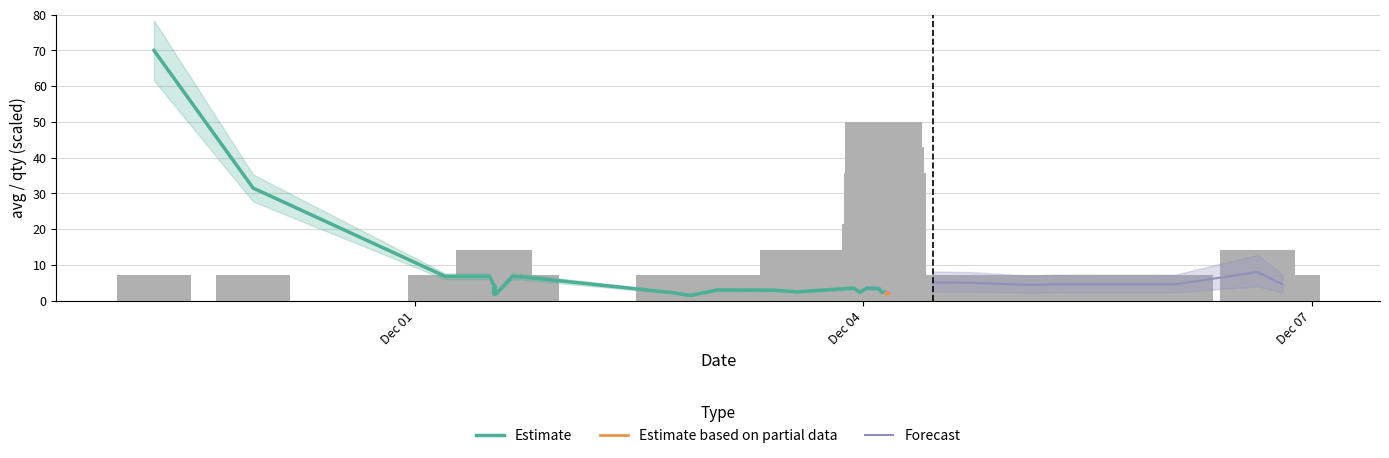

What is the value of the 13th bar from the left?

7.1